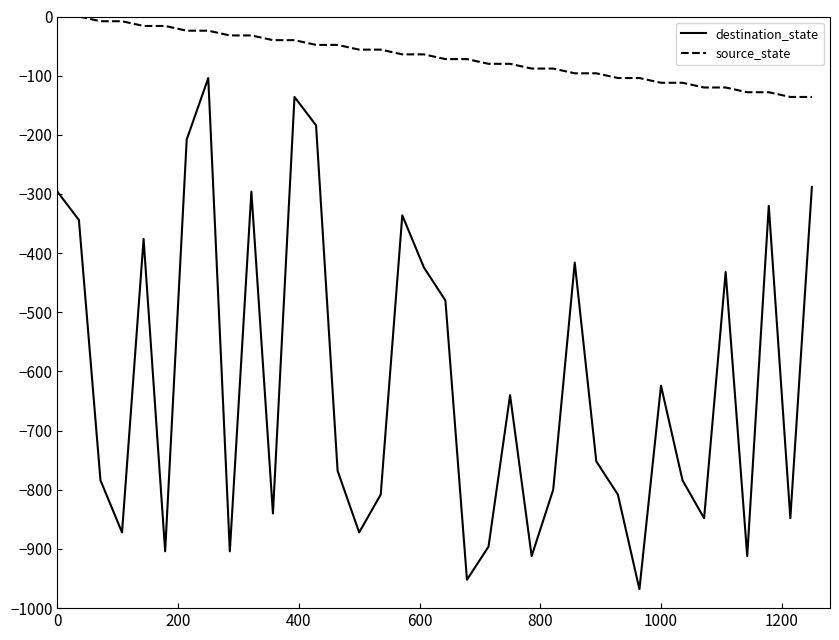

What is the maximum value for destination_state?

-104